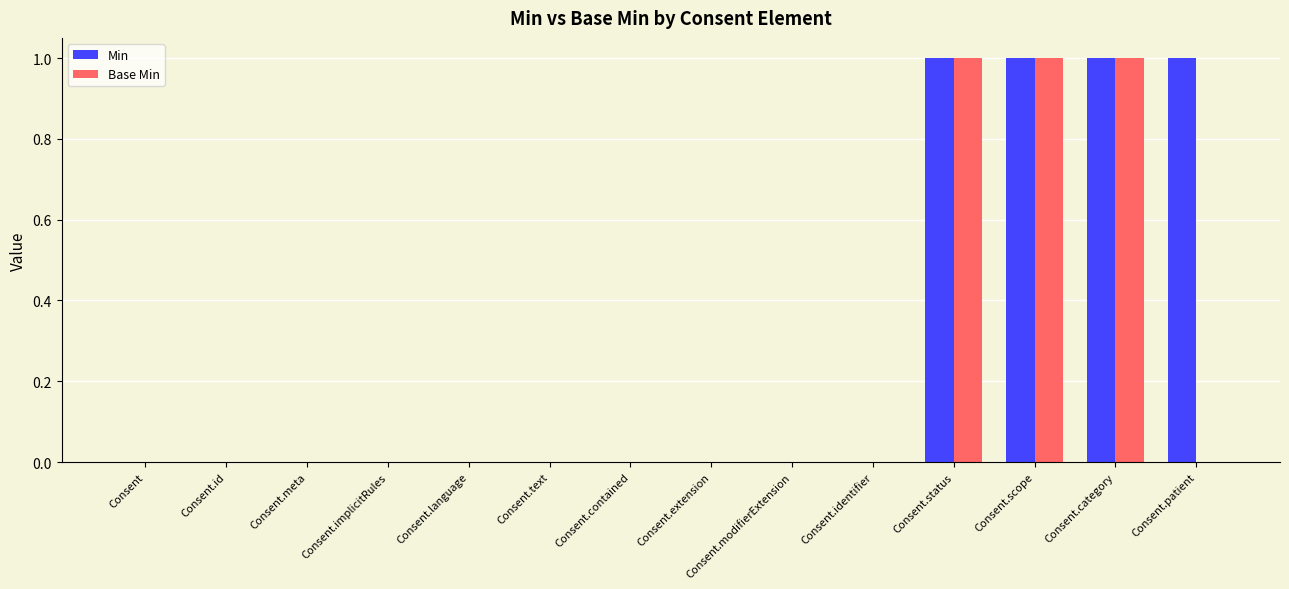

How many Base Min values are between 0 and 1?

14